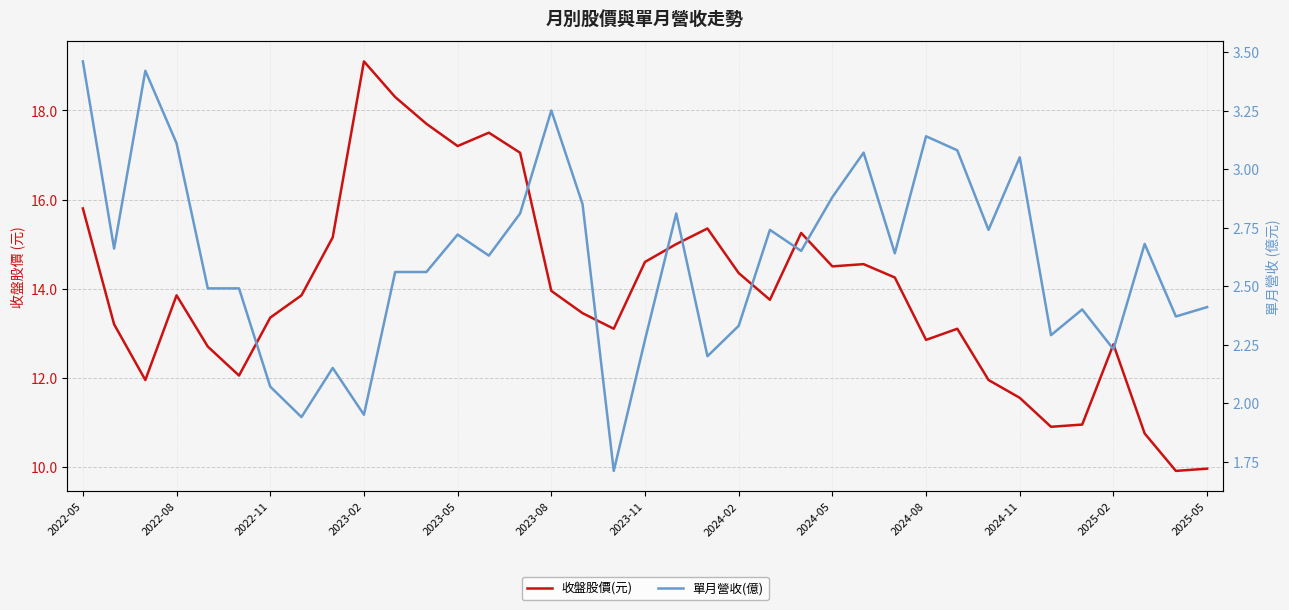

Rank the series at 34 from highest to lowest value.

收盤股價(元), 單月營收(億)